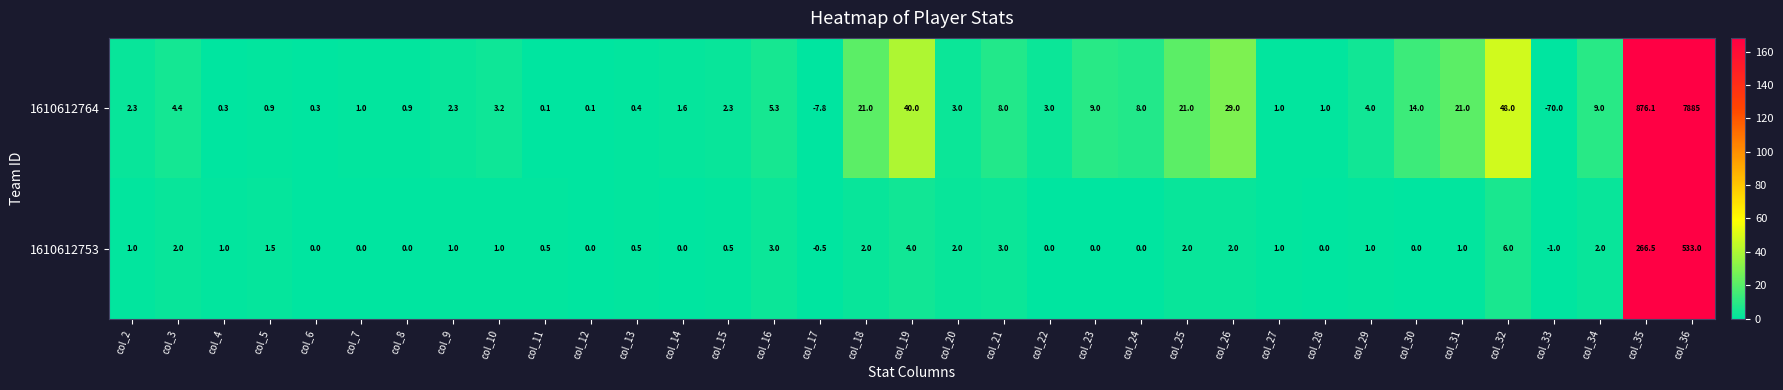

How many series are shown in this chart?

2